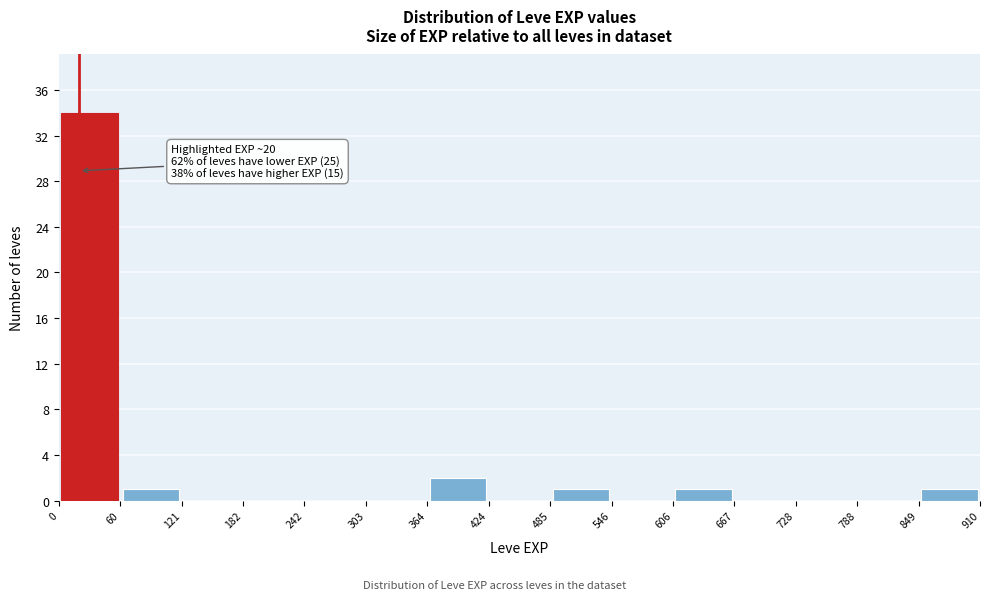

Over which range of the x-axis is the bar tallest?

0 to 60